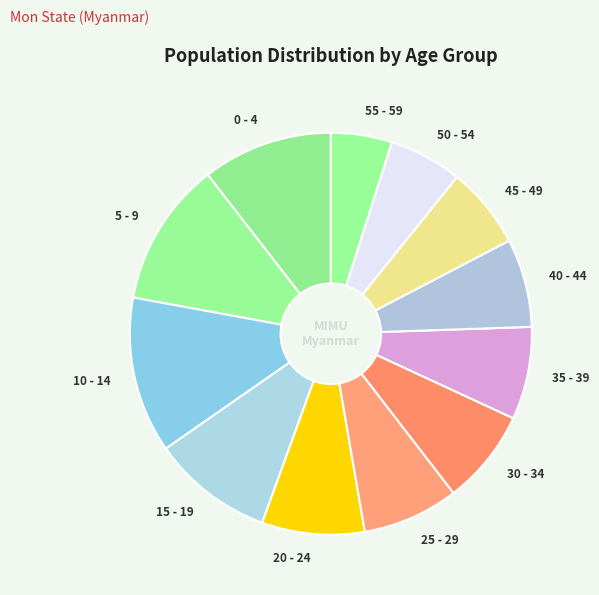

How many segments does this pie chart have?

12